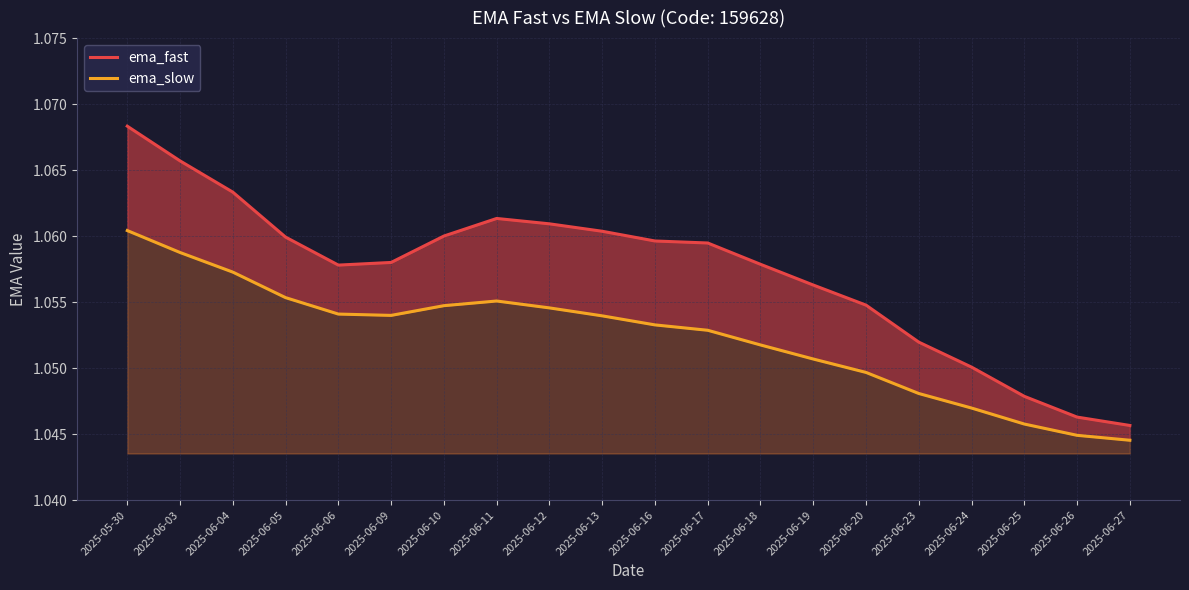

What is the value of the ema_fast point at the 16th from the left?

1.1